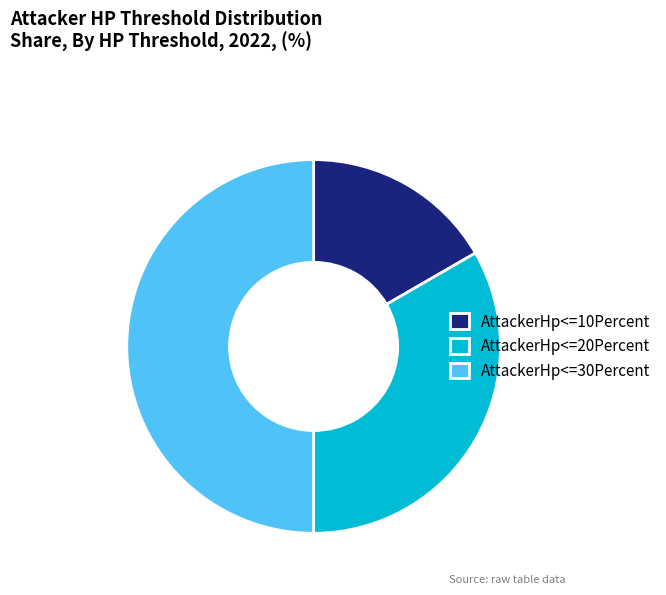

Which slice is the largest?

AttackerHp<=30Percent